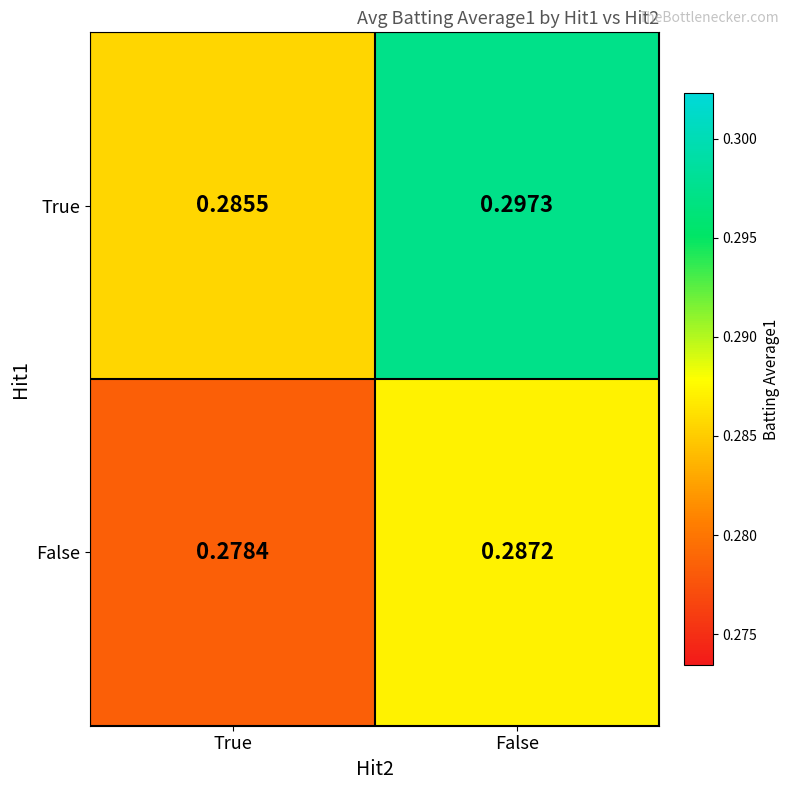

At which label does True reach its peak?

False